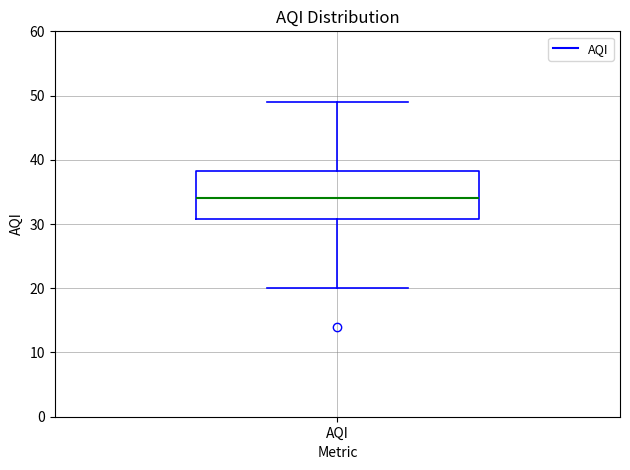

Read this box plot against the y-axis: the position of the median line, the range covered by the box, and the ends of both whiskers. The values are not printed on the chart, so give them approximately, as read against the axis.

median 34, box 31 to 38, whiskers 20 to 49